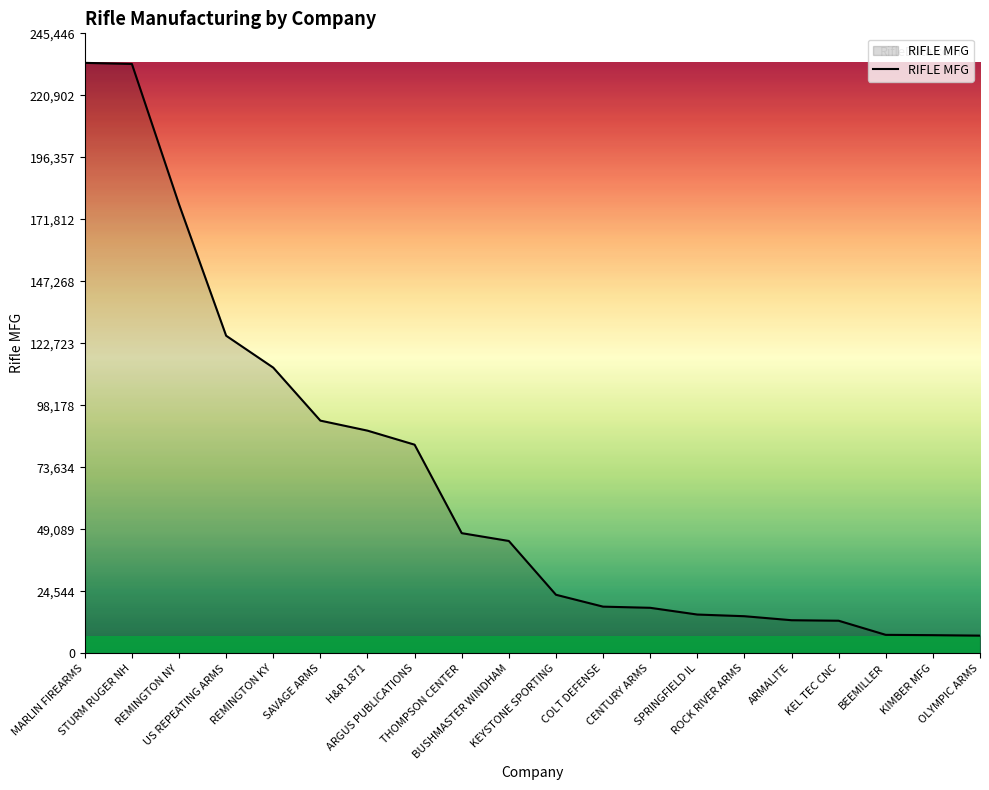

What is the maximum value shown in the chart?

233759